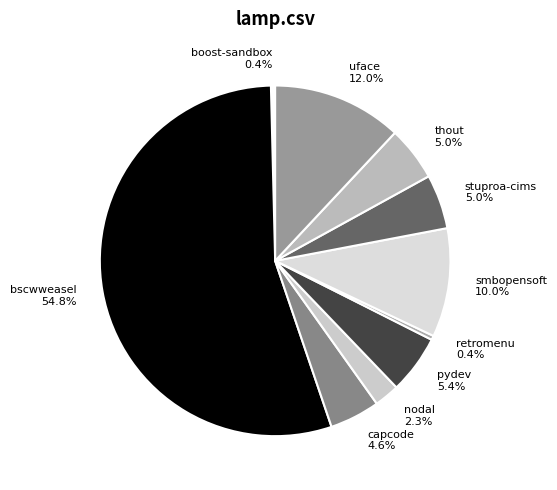

Is there a majority slice in this chart?

Yes